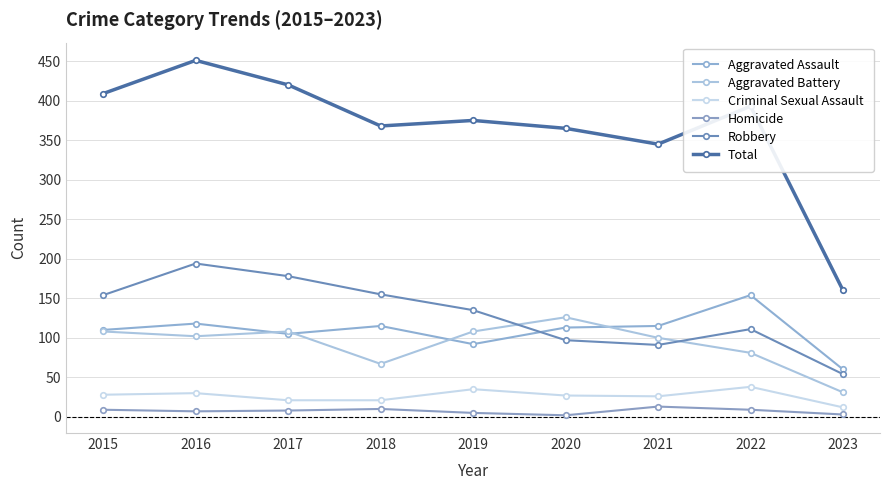

What is the difference between the maximum and minimum values in the Robbery series?

140